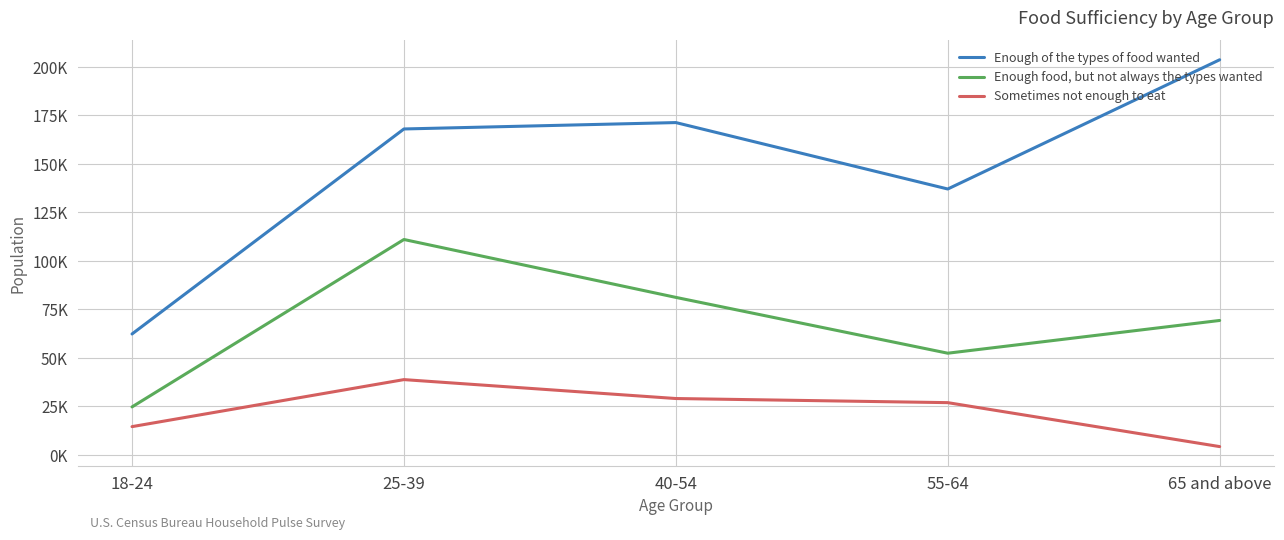

True or false: Enough of the types of food wanted and Enough food, but not always the types wanted cross at least once.

False